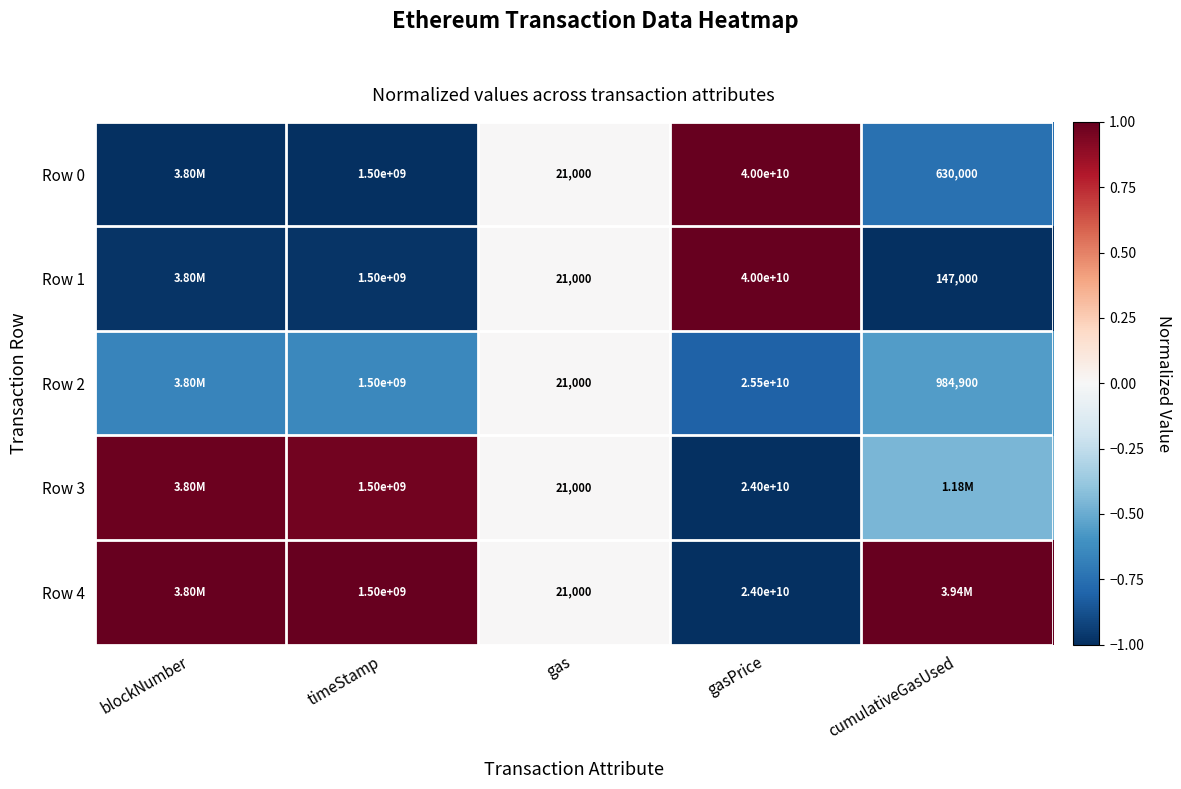

At which label does Row 0 first exceed 0?

gasPrice